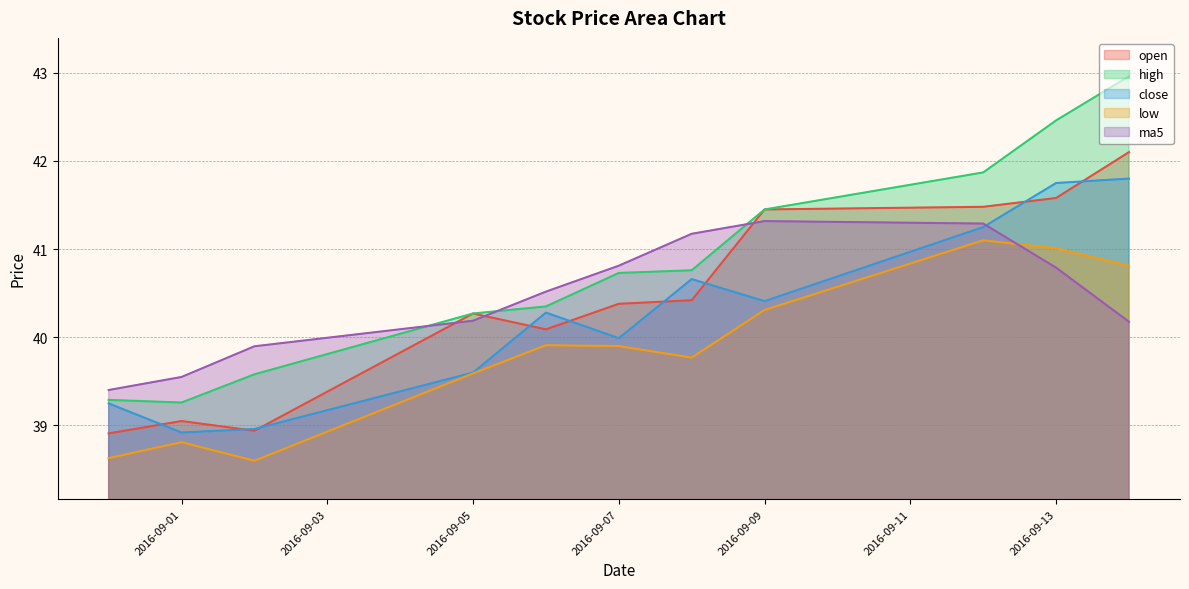

Which series has the widest spread of values?

high